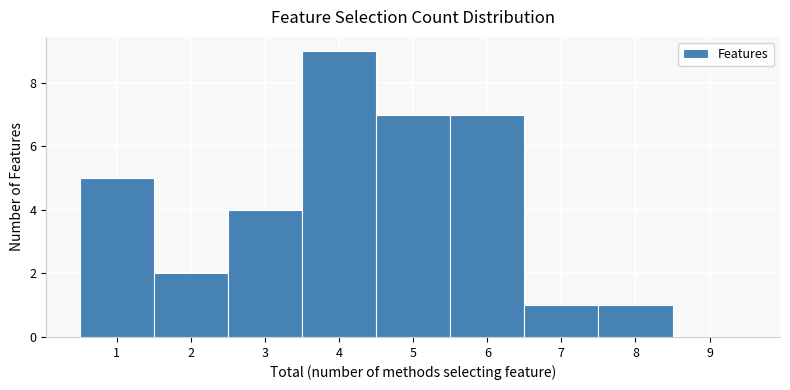

Over which range of the x-axis is the bar tallest?

3.5 to 4.5